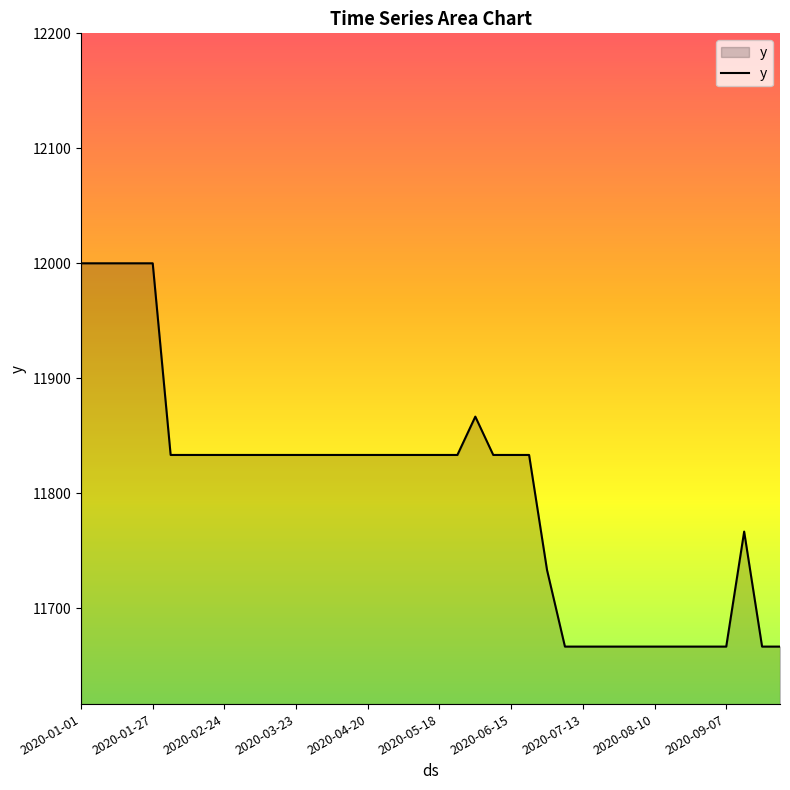

What is the minimum value shown in the chart?

11666.7